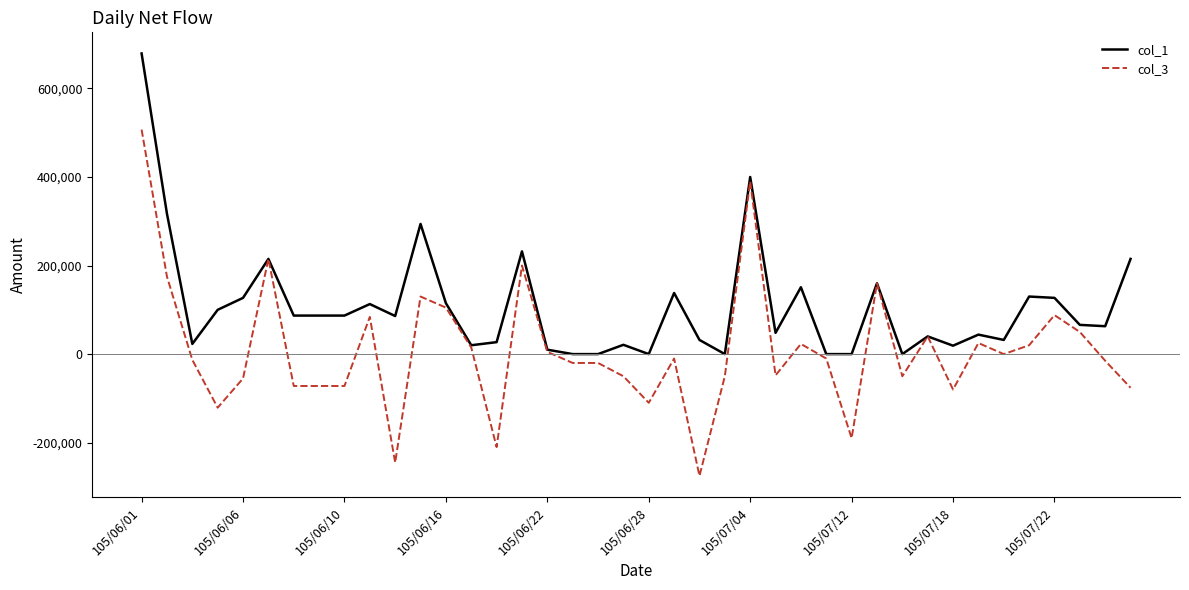

Rank the series by their average value, from highest to lowest.

col_1, col_3